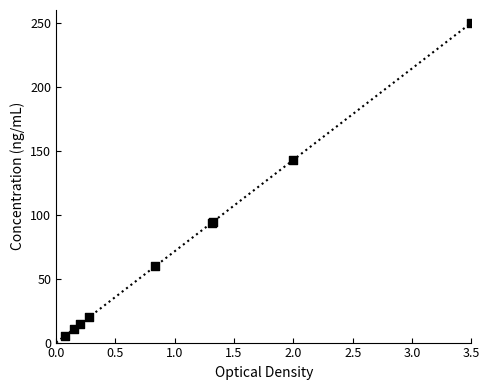

What Y value in the scatter plot is closest to 127?

142.7